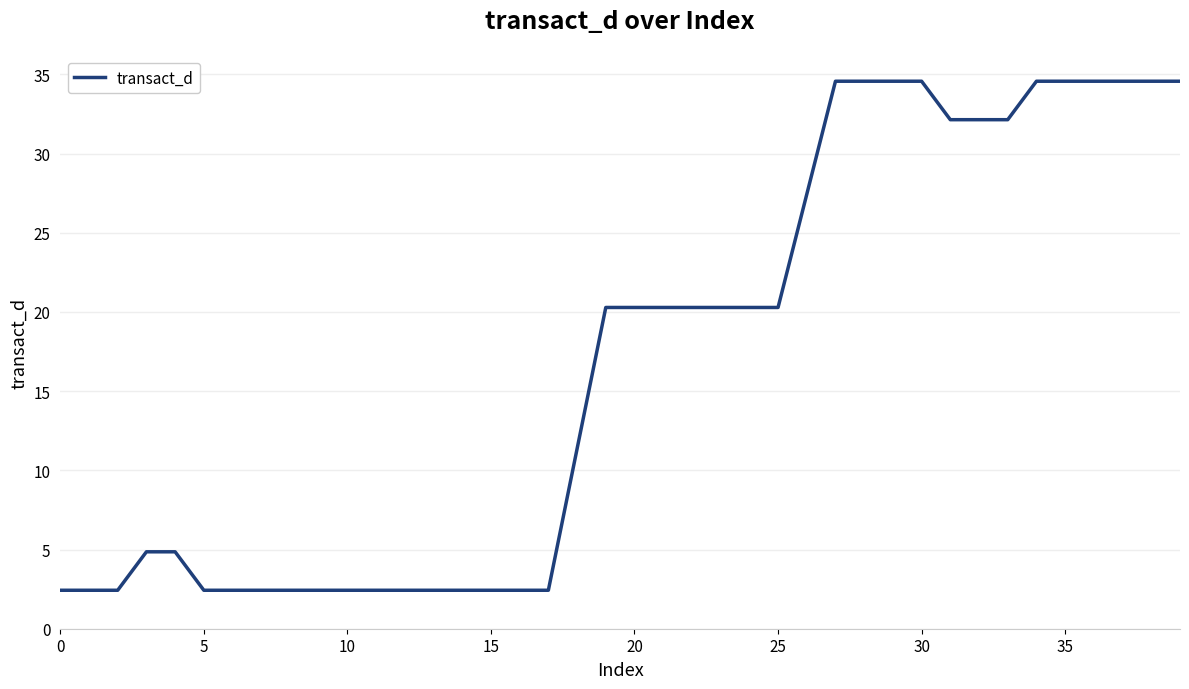

What is the minimum value shown in the chart?

2.4